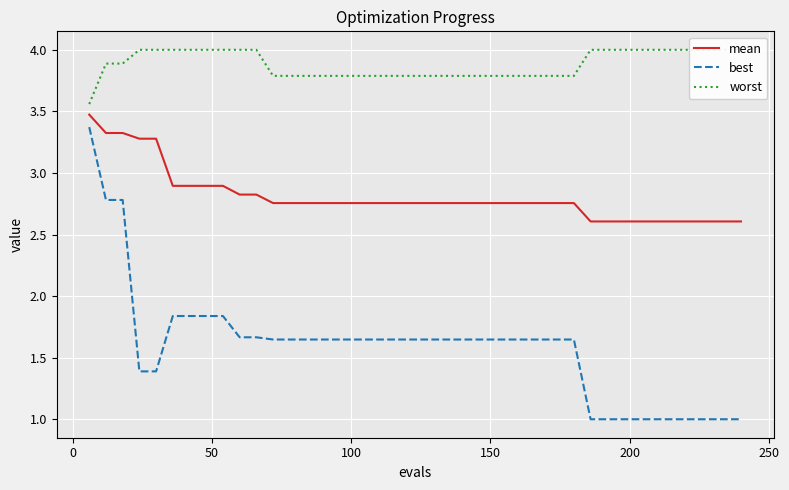

True or false: best and mean cross at least once.

False